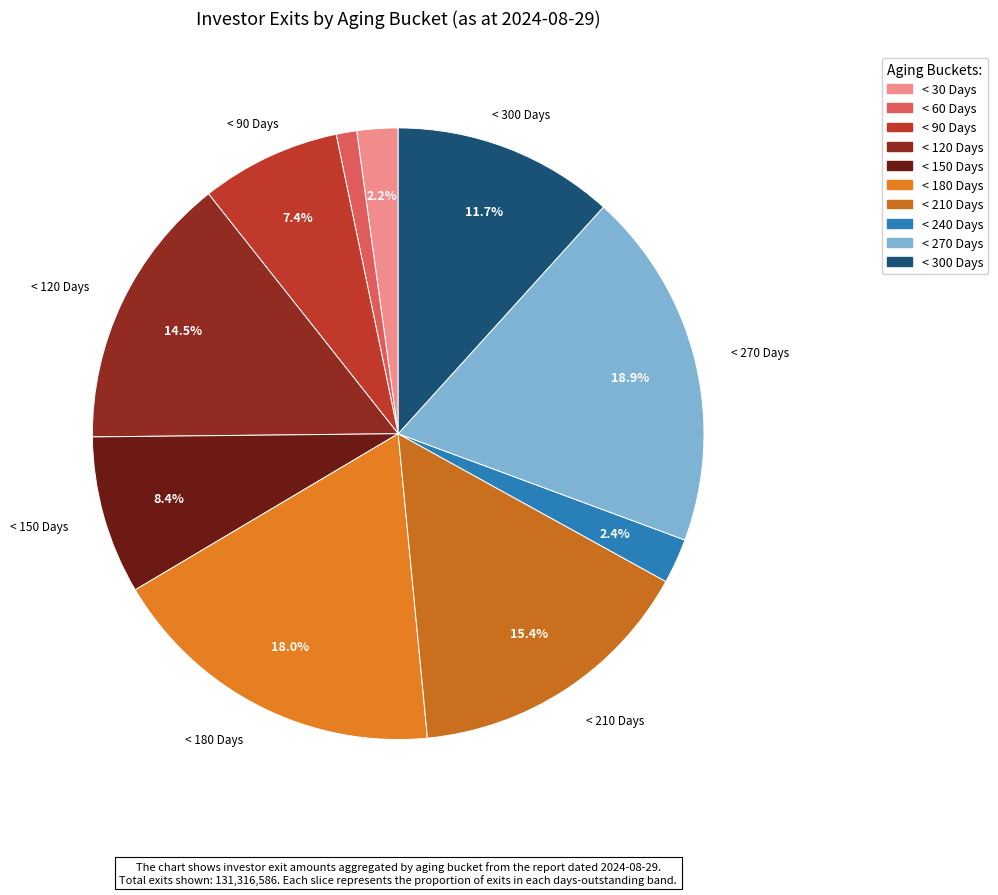

What percentage is the < 240 Days slice, to the nearest percent?

2%